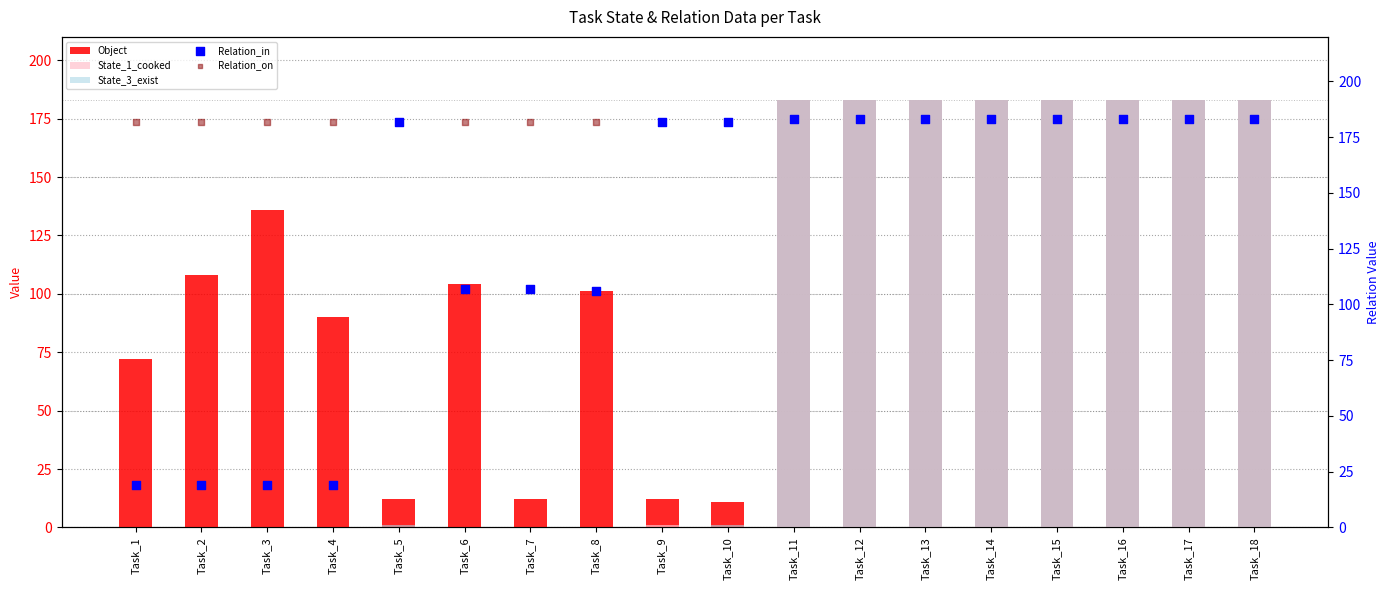

Which series has the largest Y range (max minus min)?

State_1_cooked